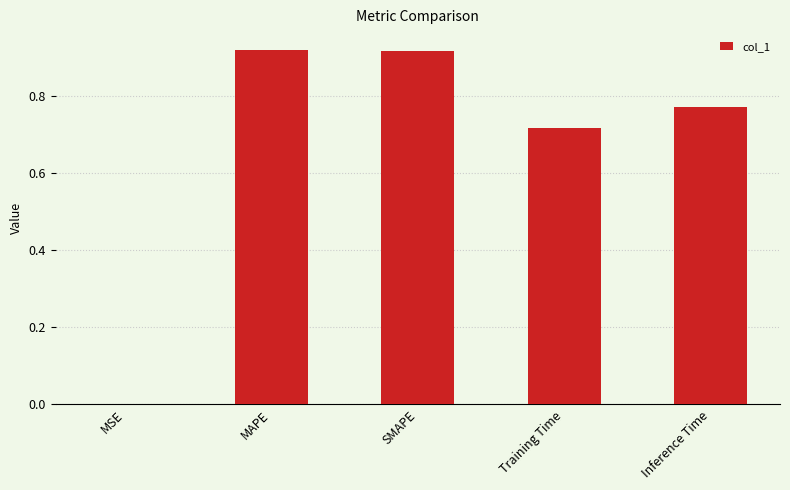

Where is the data nearest to the value 0?

MSE